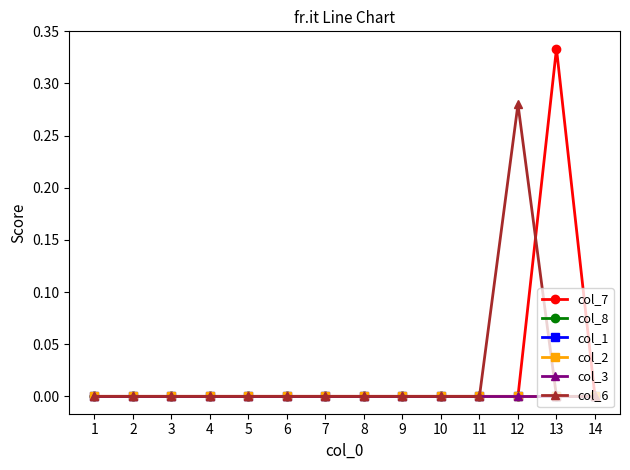

Between 8 and 9, which is larger?

8